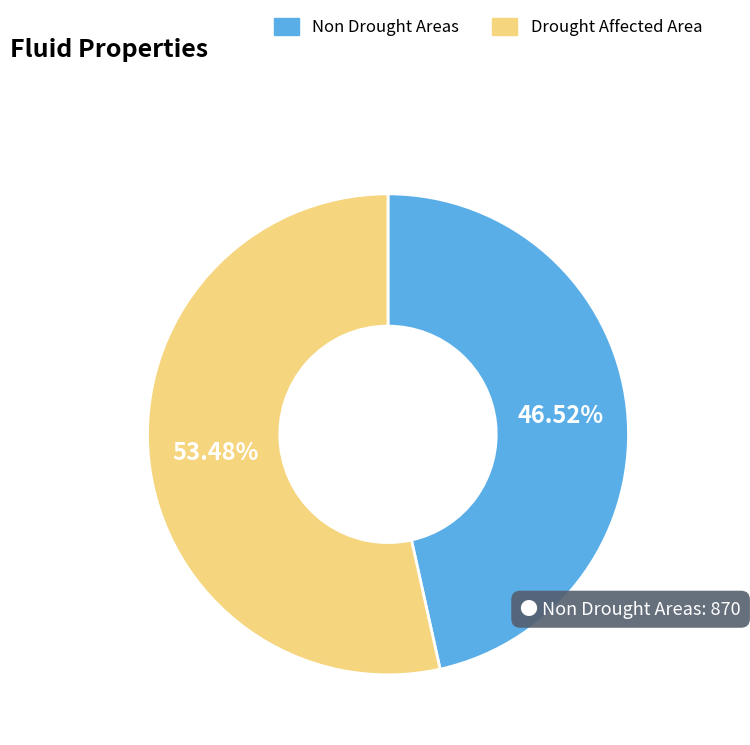

Do Drought Affected Area and Non Drought Areas together represent more than half of the pie?

Yes